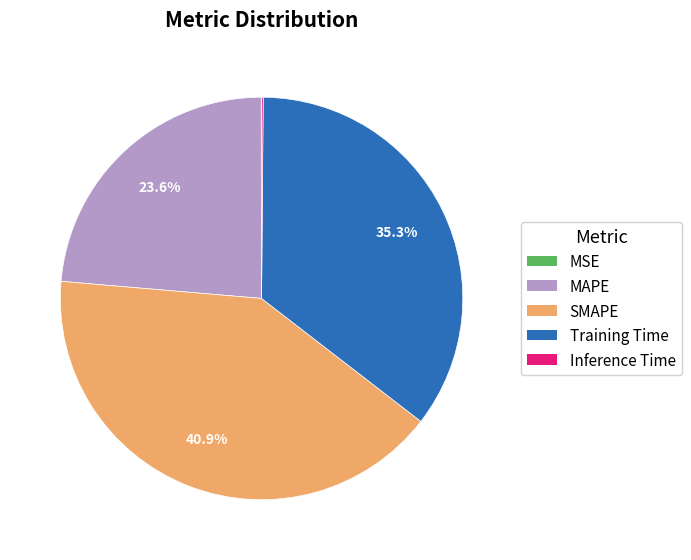

What percentage is the MAPE slice, to the nearest percent?

24%